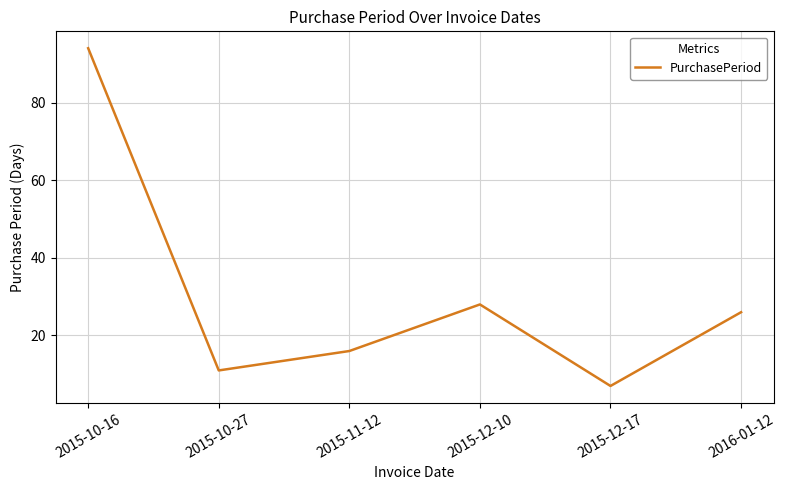

What is the sum of all values?

182